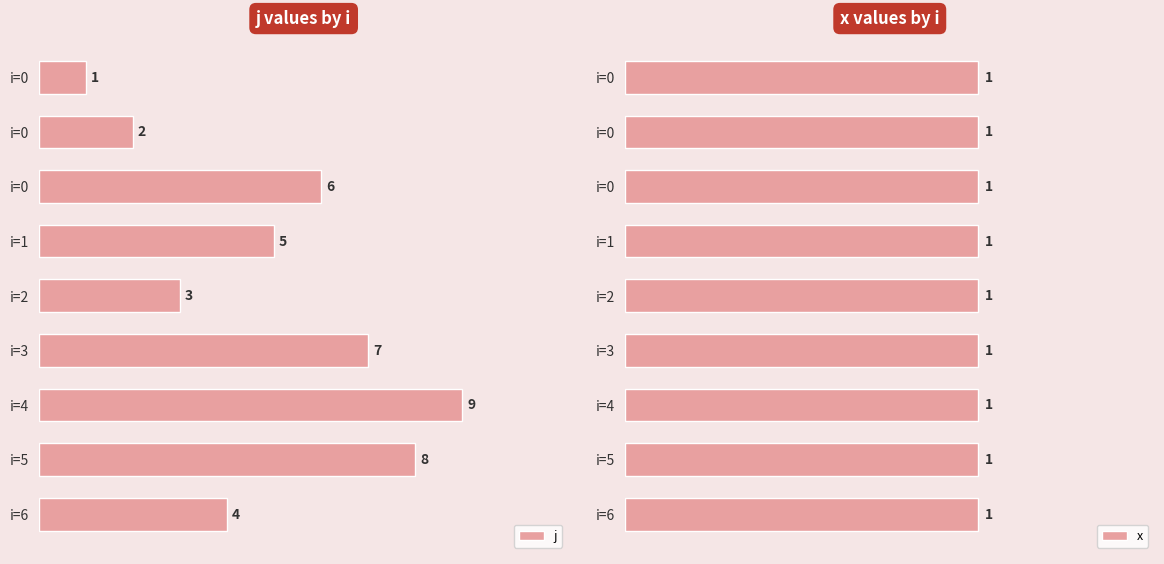

Which series changed the most between 2 and 6?

j